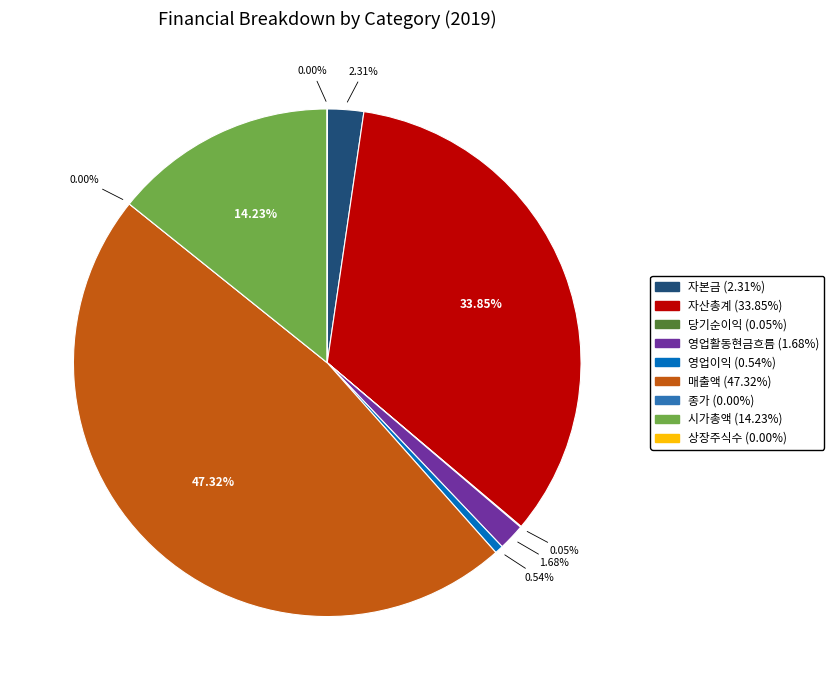

Do 시가총액 and 자산총계 together represent more than half of the pie?

No